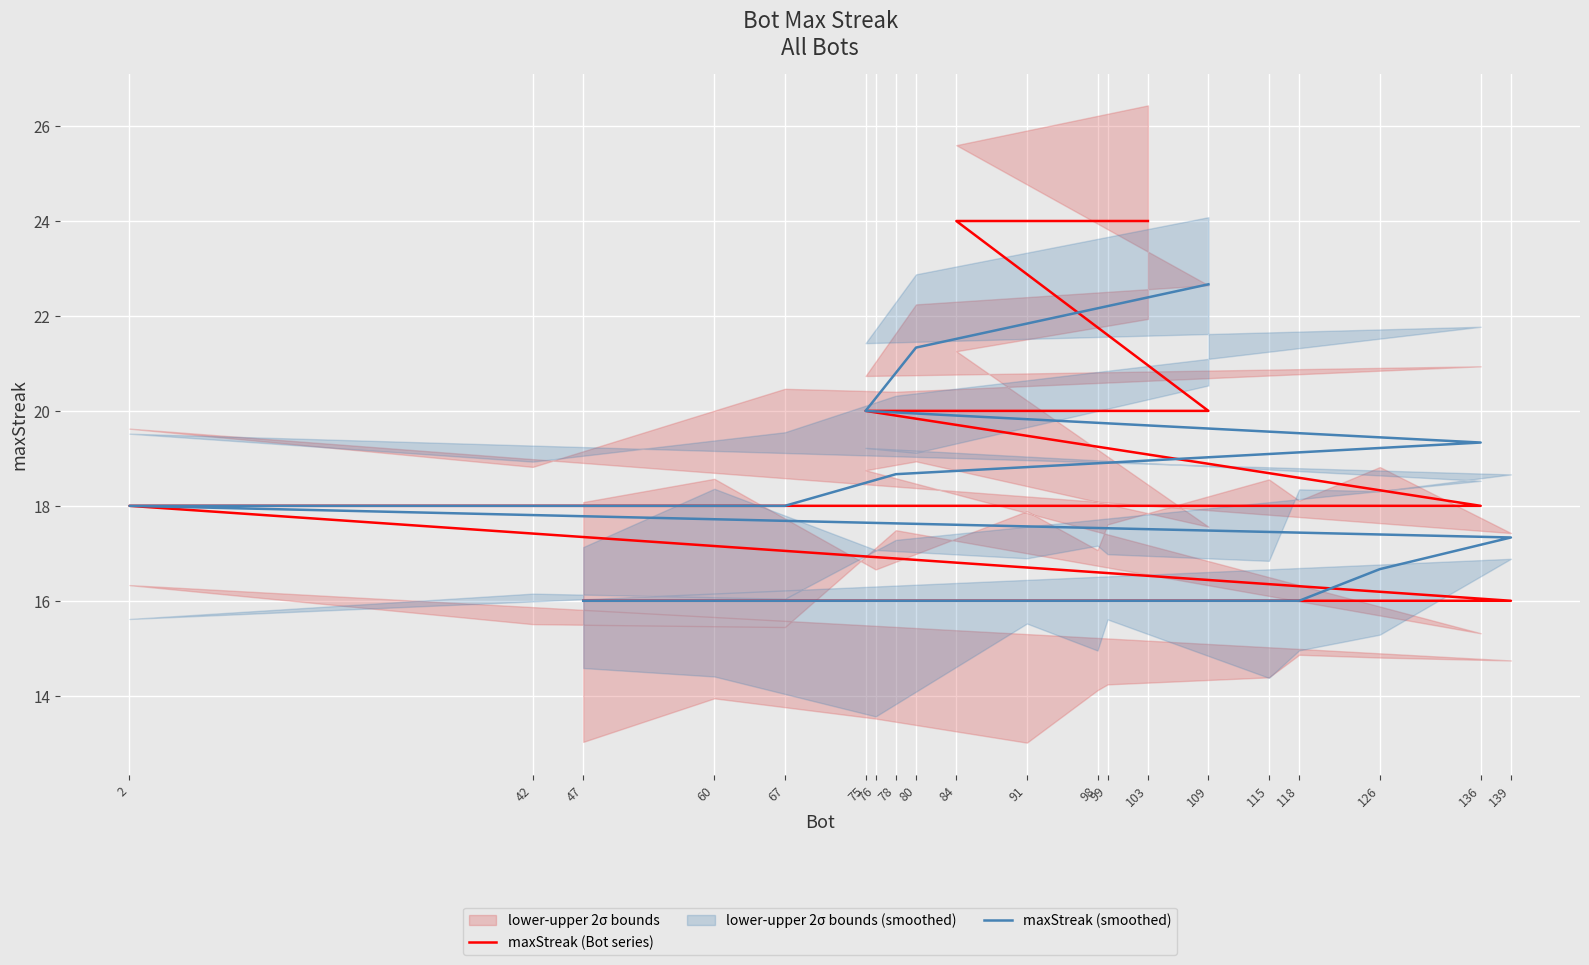

True or false: the data shows 11 at 75.

False